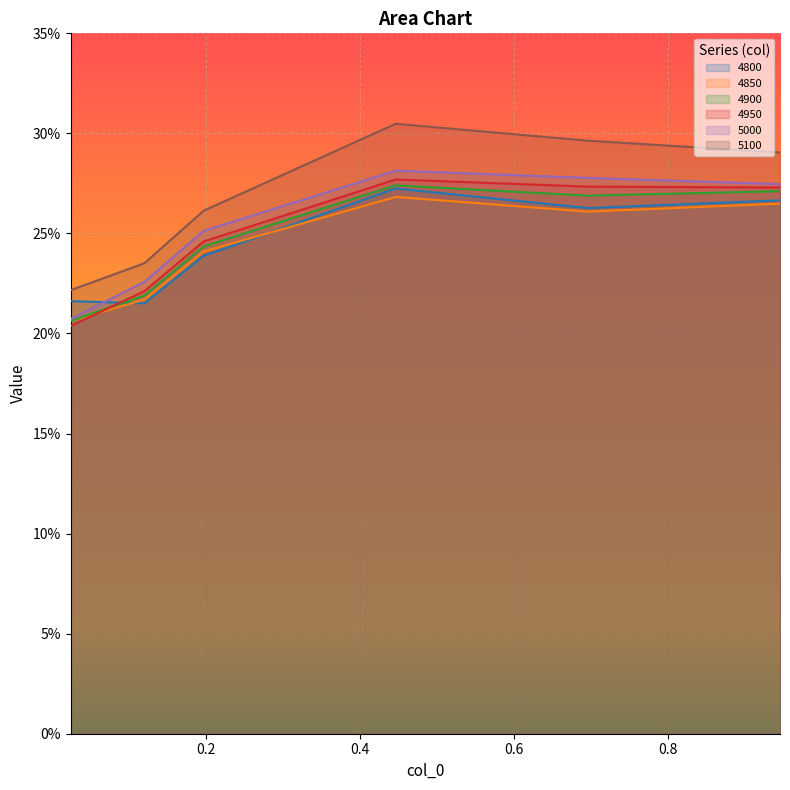

How many lines are shown in the chart?

6